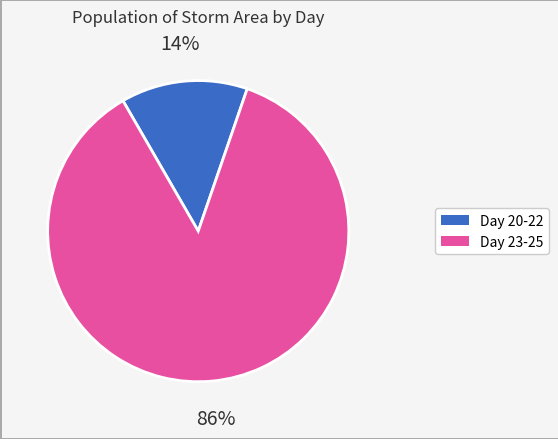

Is there a majority slice in this chart?

Yes